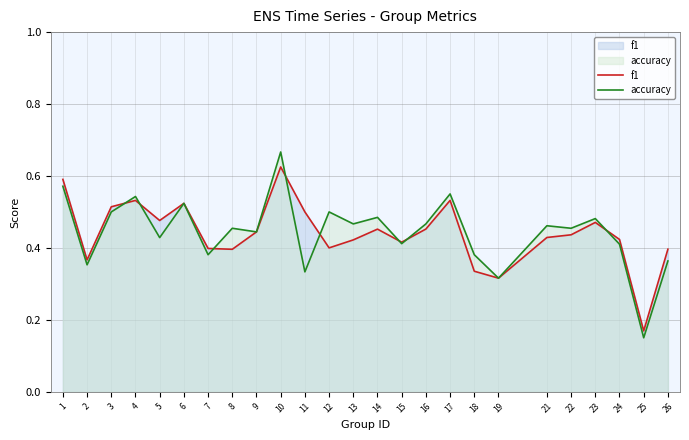

How many intersections are there between f1 and accuracy?

8